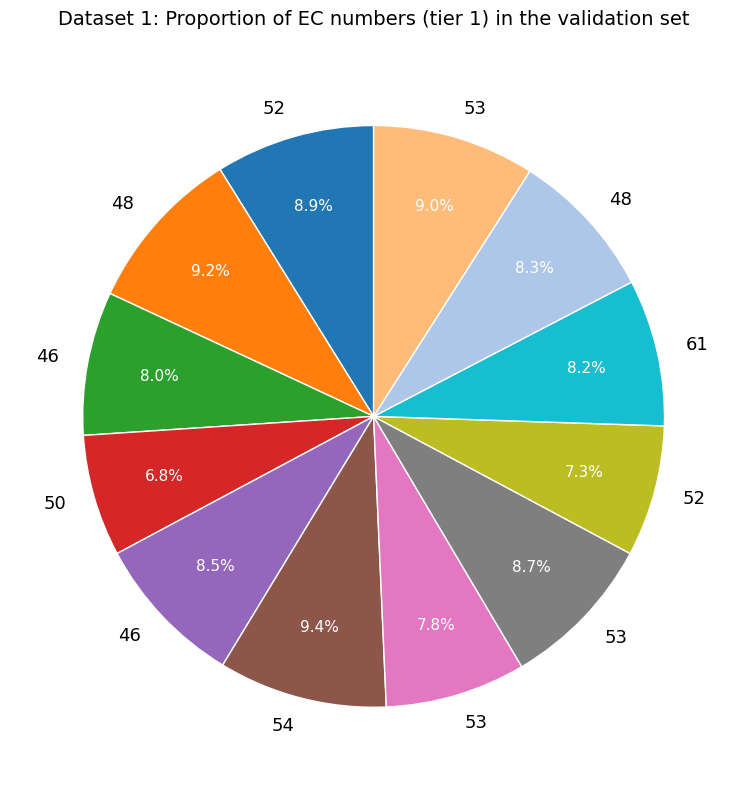

Is there a majority slice in this chart?

No